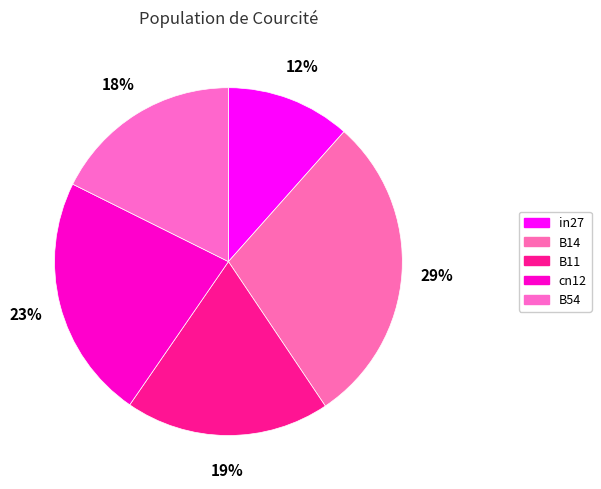

To the nearest percent, what percentage of the pie is in27?

12%